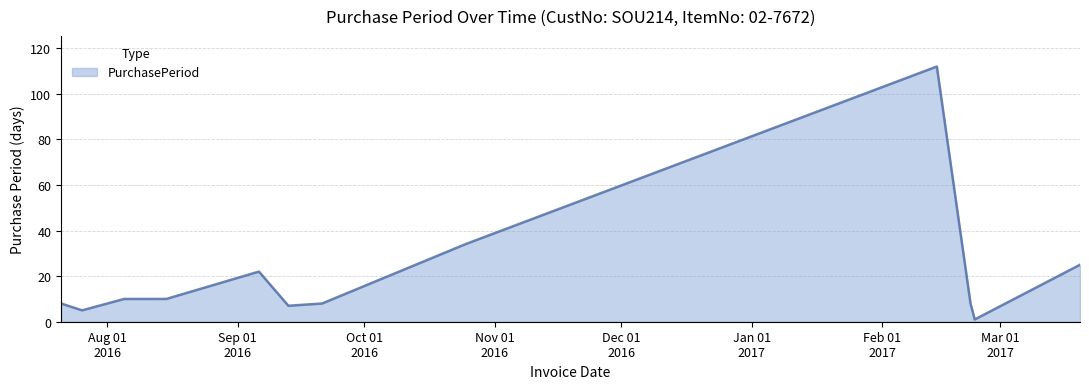

What is the maximum value shown in the chart?

112